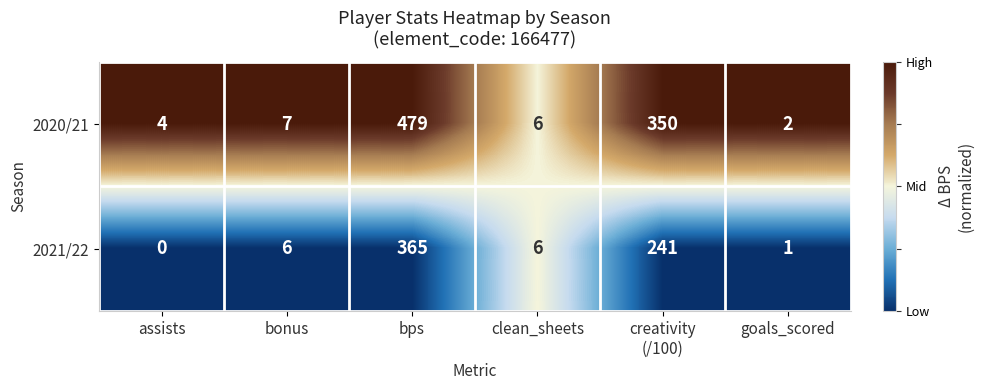

The 2020/21 series shows 4 at assists. True or false?

True